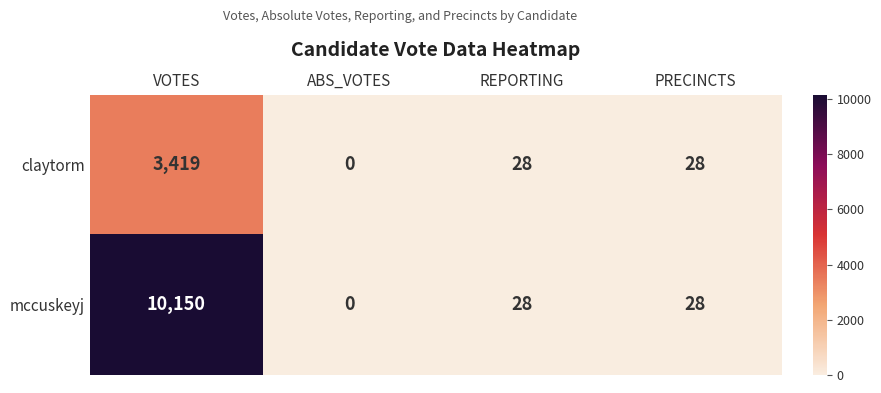

Reading left to right, extract all data points from this chart.

claytorm: 3419	0	28	28
mccuskeyj: 10150	0	28	28